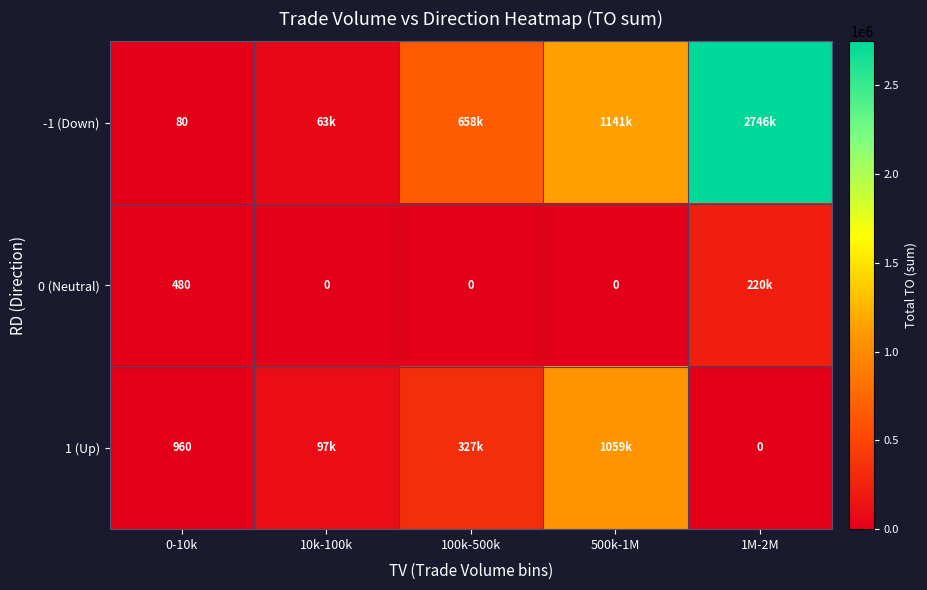

At how many categories does at least one series exceed 2105689?

1